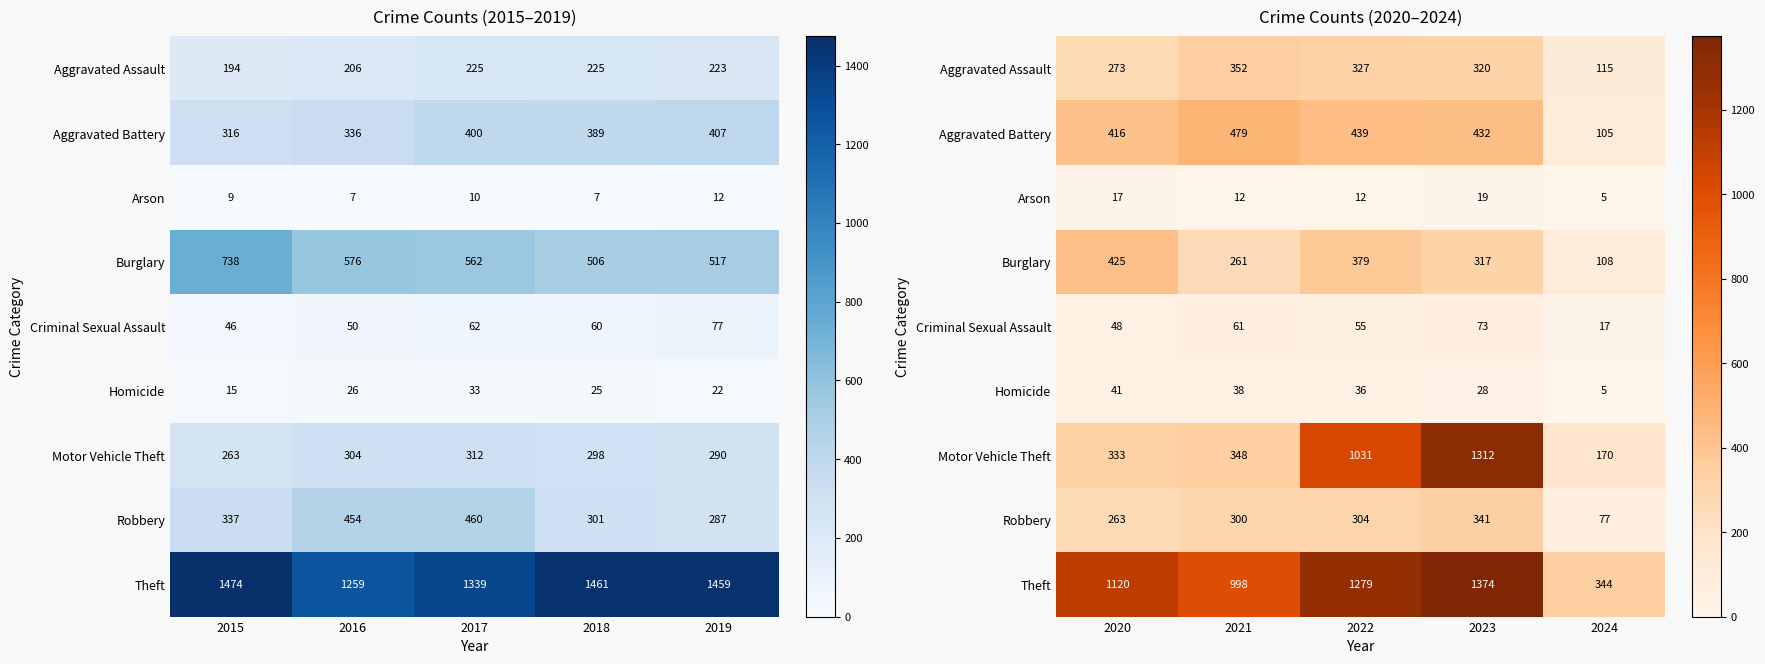

Which category has the highest value in the Burglary series?

2020